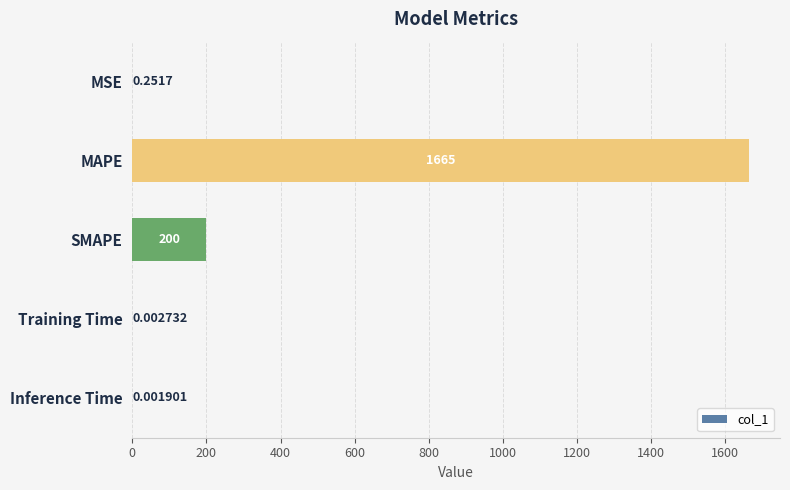

What is the sum of all values?

1865.0